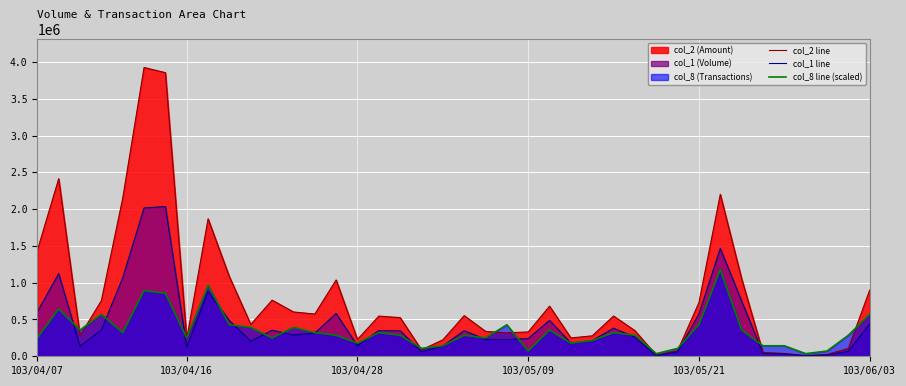

True or false: col_1 line and col_8 line (scaled) intersect in this chart.

True